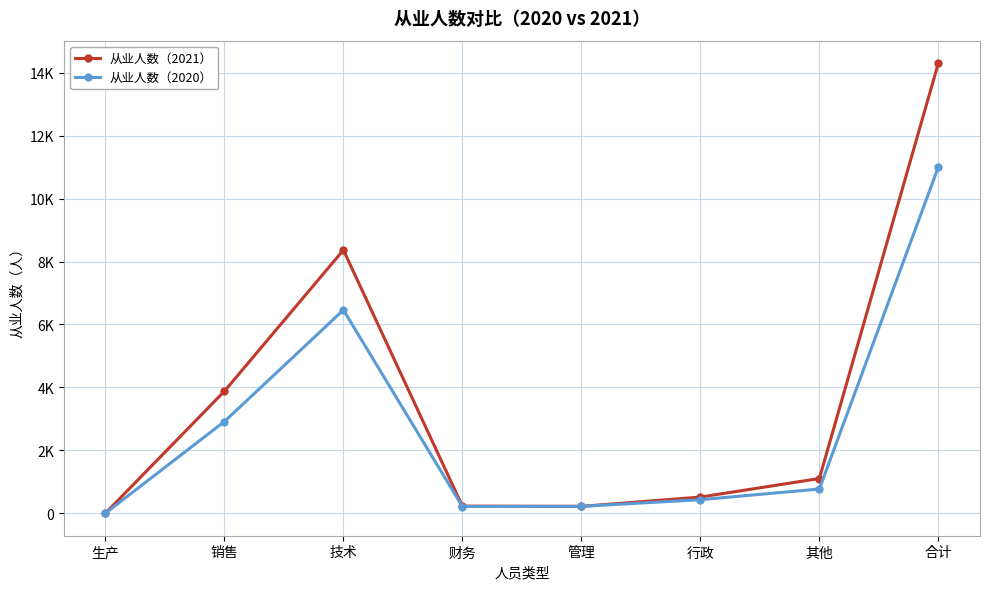

Rank the series by their average value, from highest to lowest.

从业人数（2021）, 从业人数（2020）